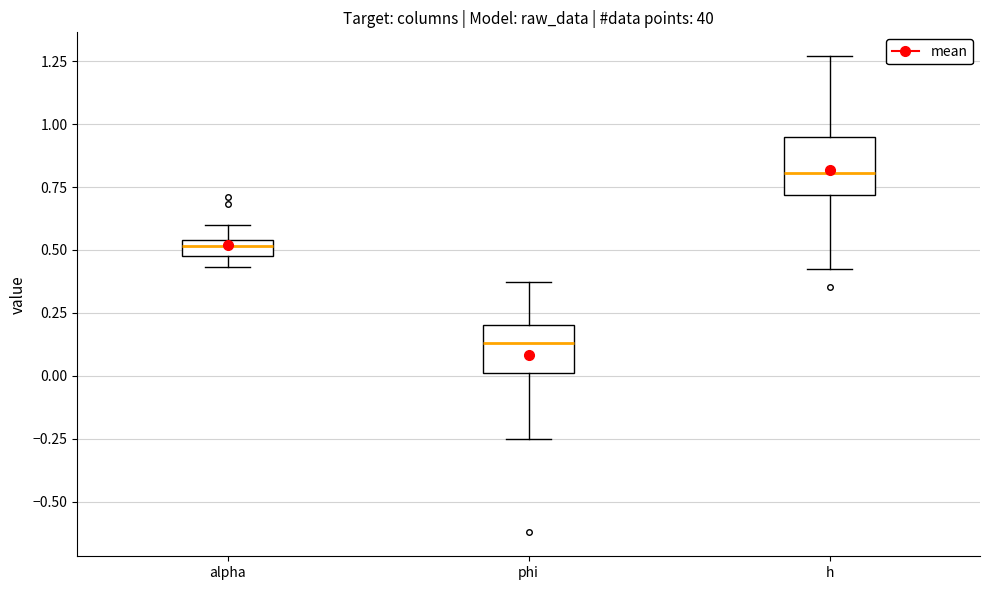

Which box's median line is the highest?

h